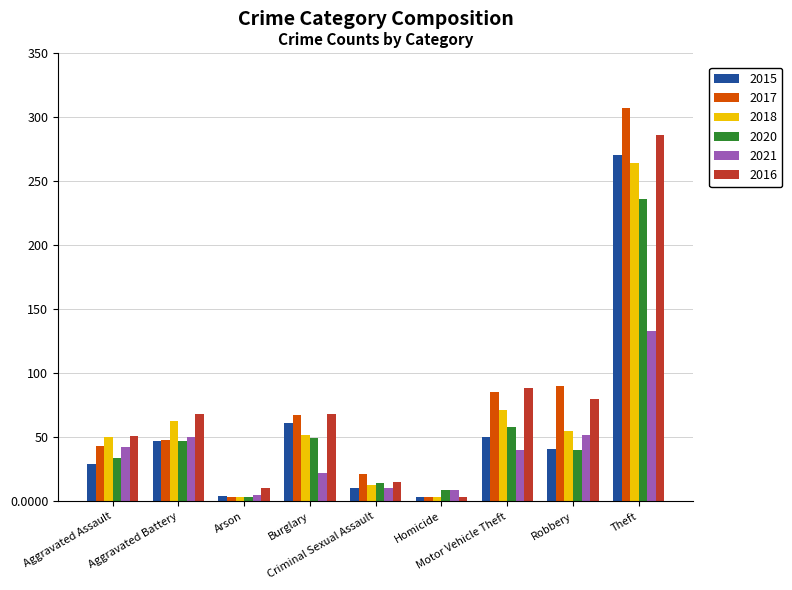

What is the label of the 6th bar from the right?

Burglary